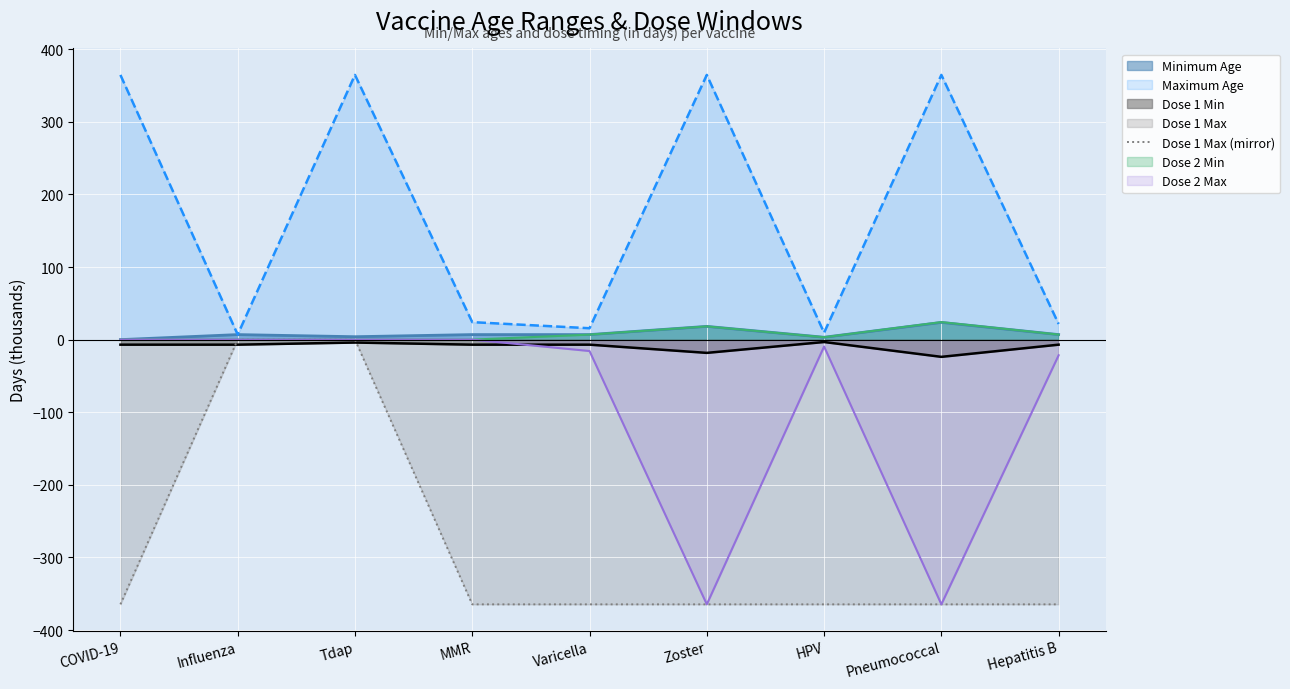

Rank the categories by value from highest to lowest.

Influenza, Tdap, COVID-19, MMR, Varicella, Zoster, HPV, Pneumococcal, Hepatitis B